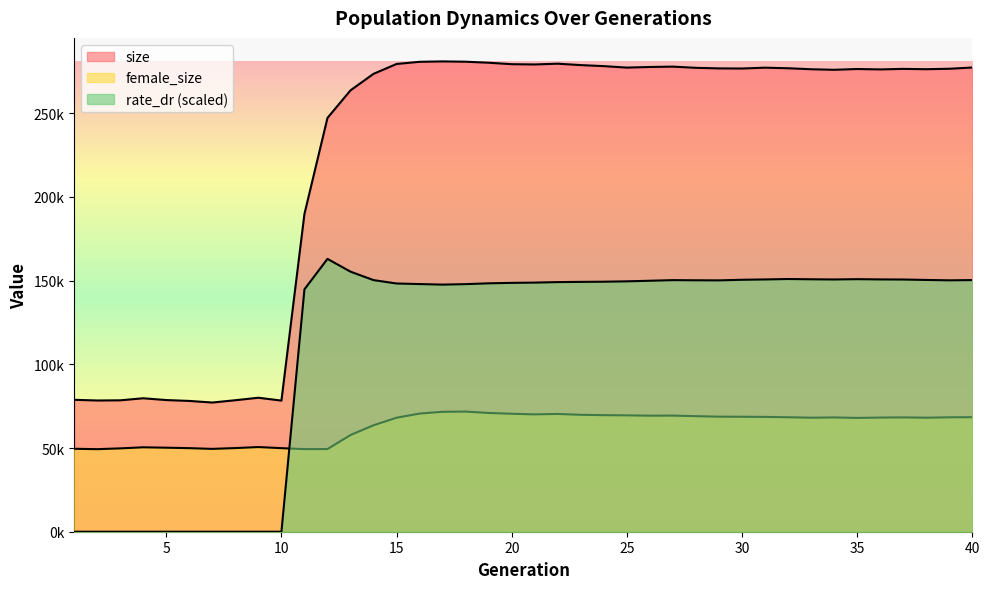

How many interior local peaks does the rate_dr series have?

4